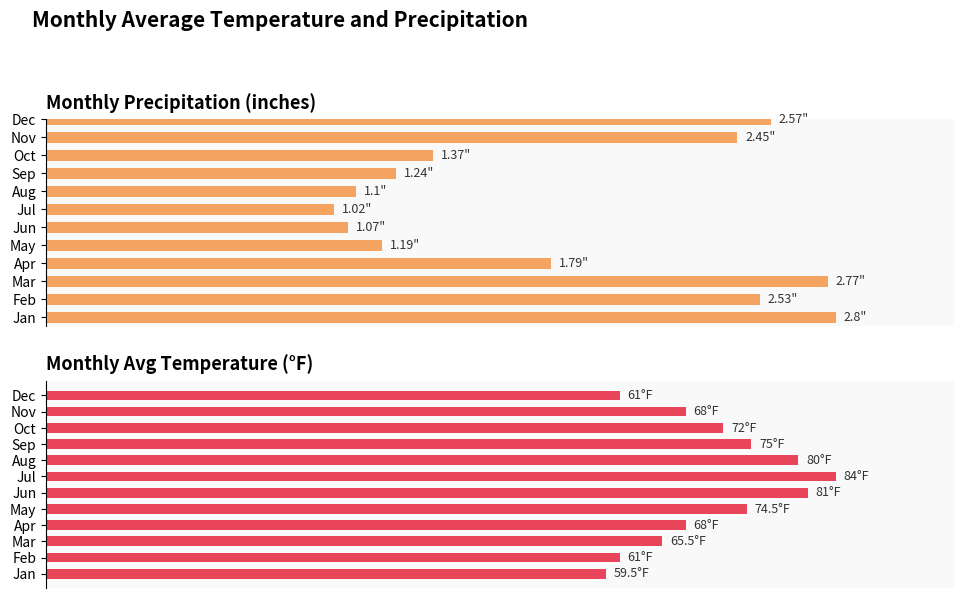

List the labels in order of Precipitation value, largest first.

Jan, Mar, Dec, Feb, Nov, Apr, Oct, Sep, May, Aug, Jun, Jul